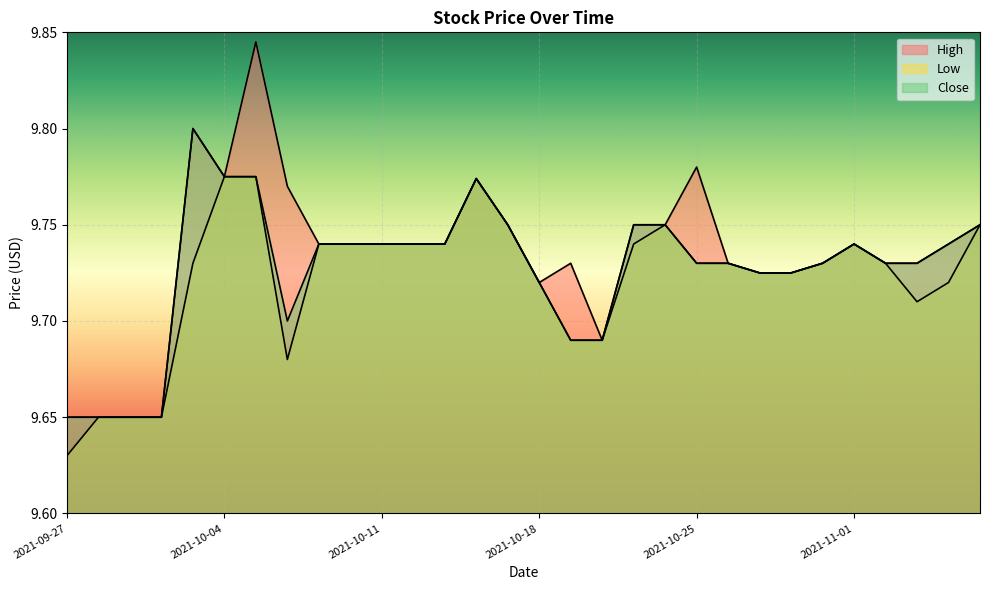

Reading left to right, extract all data points from this chart.

High: 2021-09-27=9.6	2021-09-28=9.6	2021-09-29=9.6	2021-09-30=9.6	2021-10-01=9.8	2021-10-04=9.8	2021-10-05=9.8	2021-10-06=9.8	2021-10-07=9.7	2021-10-08=9.7	2021-10-11=9.7	2021-10-12=9.7	2021-10-13=9.7	2021-10-14=9.8	2021-10-15=9.8	2021-10-18=9.7	2021-10-19=9.7	2021-10-20=9.7	2021-10-21=9.8	2021-10-22=9.8	2021-10-25=9.8	2021-10-26=9.7	2021-10-27=9.7	2021-10-28=9.7	2021-10-29=9.7	2021-11-01=9.7	2021-11-02=9.7	2021-11-03=9.7	2021-11-04=9.7	2021-11-05=9.8
Low: 2021-09-27=9.6	2021-09-28=9.6	2021-09-29=9.6	2021-09-30=9.6	2021-10-01=9.7	2021-10-04=9.8	2021-10-05=9.8	2021-10-06=9.7	2021-10-07=9.7	2021-10-08=9.7	2021-10-11=9.7	2021-10-12=9.7	2021-10-13=9.7	2021-10-14=9.8	2021-10-15=9.8	2021-10-18=9.7	2021-10-19=9.7	2021-10-20=9.7	2021-10-21=9.7	2021-10-22=9.8	2021-10-25=9.7	2021-10-26=9.7	2021-10-27=9.7	2021-10-28=9.7	2021-10-29=9.7	2021-11-01=9.7	2021-11-02=9.7	2021-11-03=9.7	2021-11-04=9.7	2021-11-05=9.8
Close: 2021-09-27=9.6	2021-09-28=9.6	2021-09-29=9.6	2021-09-30=9.6	2021-10-01=9.8	2021-10-04=9.8	2021-10-05=9.8	2021-10-06=9.7	2021-10-07=9.7	2021-10-08=9.7	2021-10-11=9.7	2021-10-12=9.7	2021-10-13=9.7	2021-10-14=9.8	2021-10-15=9.8	2021-10-18=9.7	2021-10-19=9.7	2021-10-20=9.7	2021-10-21=9.8	2021-10-22=9.8	2021-10-25=9.7	2021-10-26=9.7	2021-10-27=9.7	2021-10-28=9.7	2021-10-29=9.7	2021-11-01=9.7	2021-11-02=9.7	2021-11-03=9.7	2021-11-04=9.7	2021-11-05=9.8